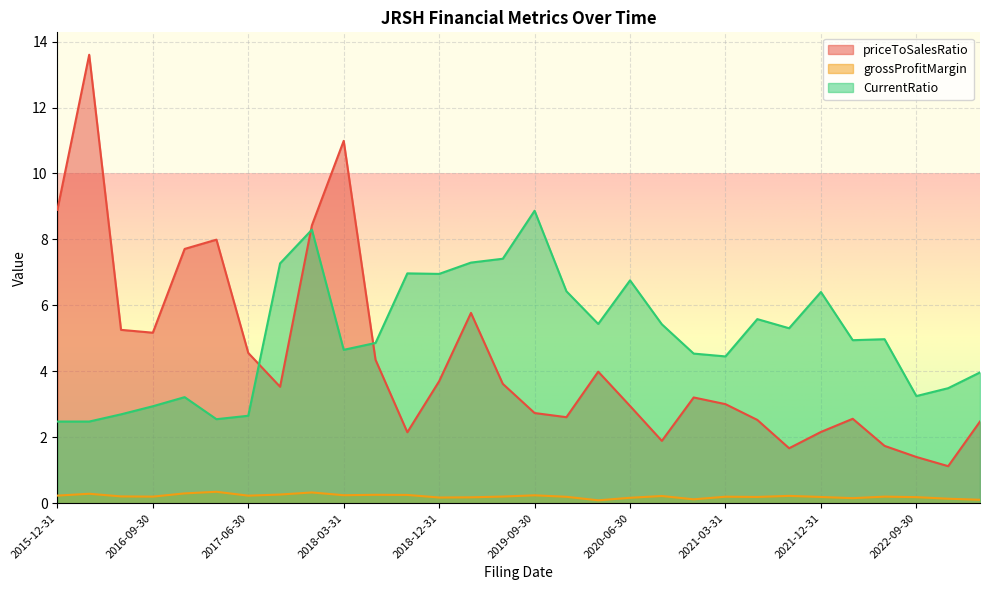

True or false: grossProfitMargin has a value of 0.1 at 2020-03-31.

True